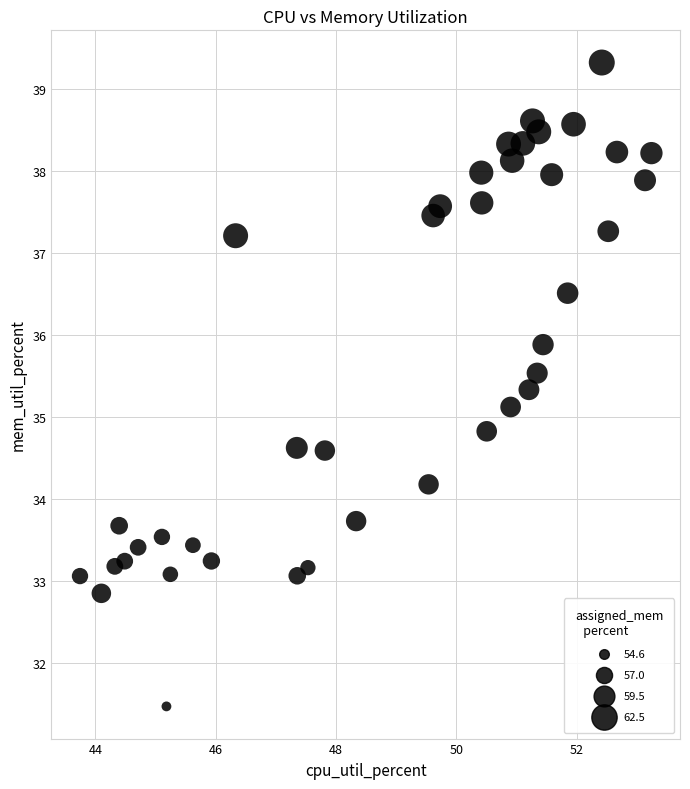

What is the range of X values (max minus min)?

9.5